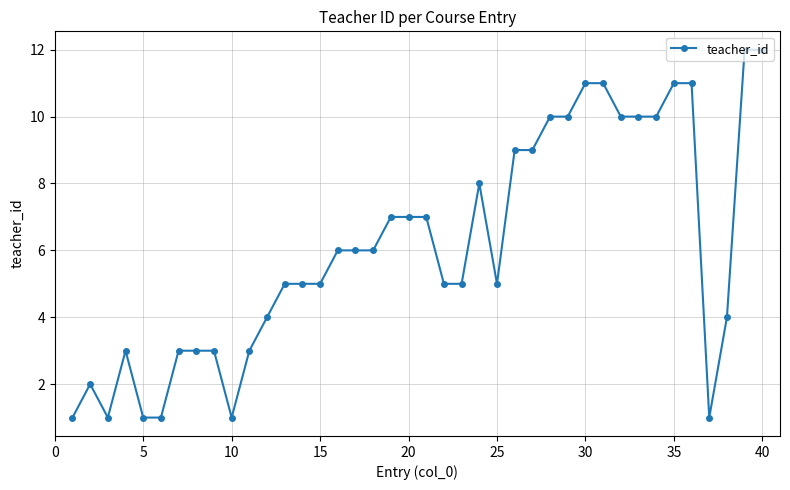

What is the average value?

6